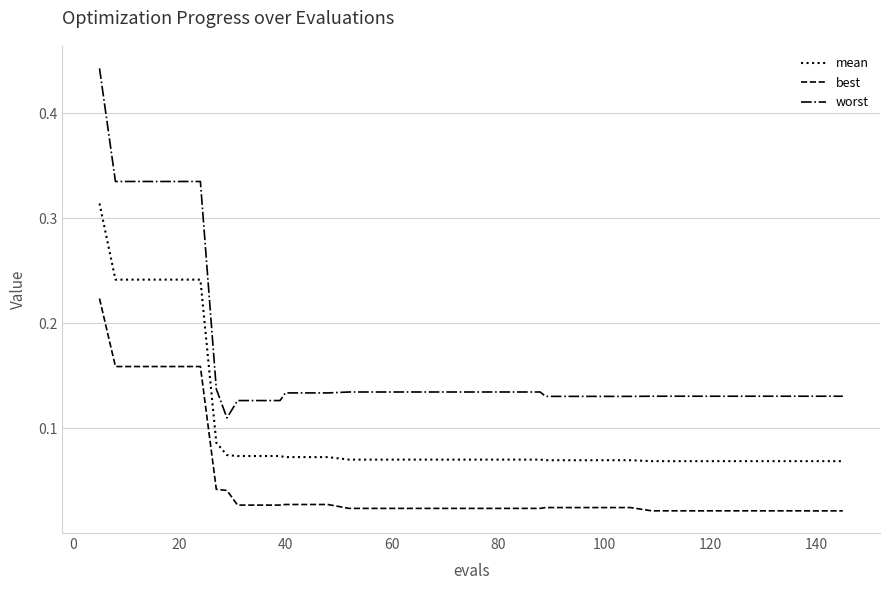

True or false: best and mean intersect in this chart.

False